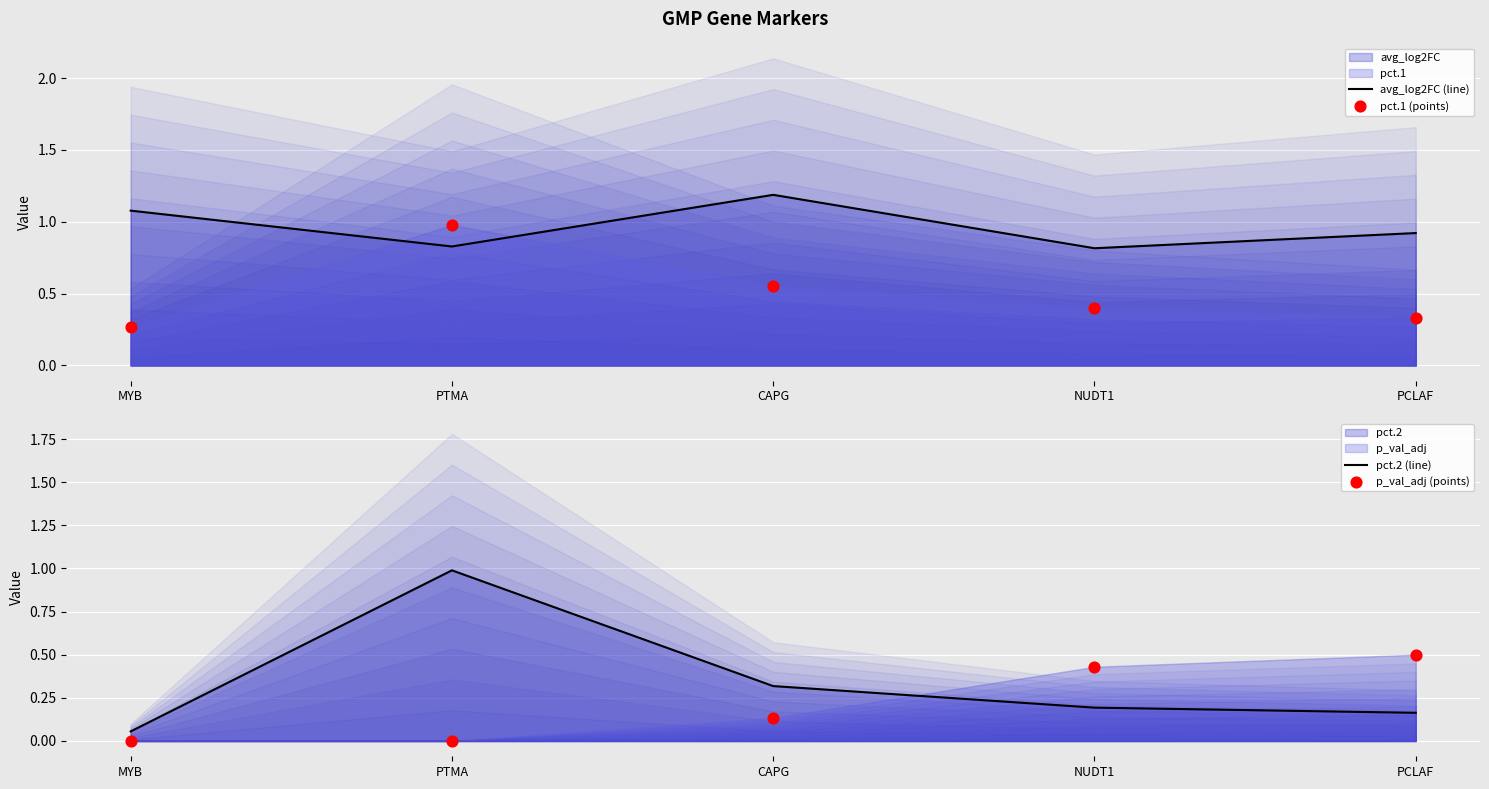

What are all the series names shown in the legend?

avg_log2FC (line), pct.1 (points), pct.2 (line), p_val_adj (points)